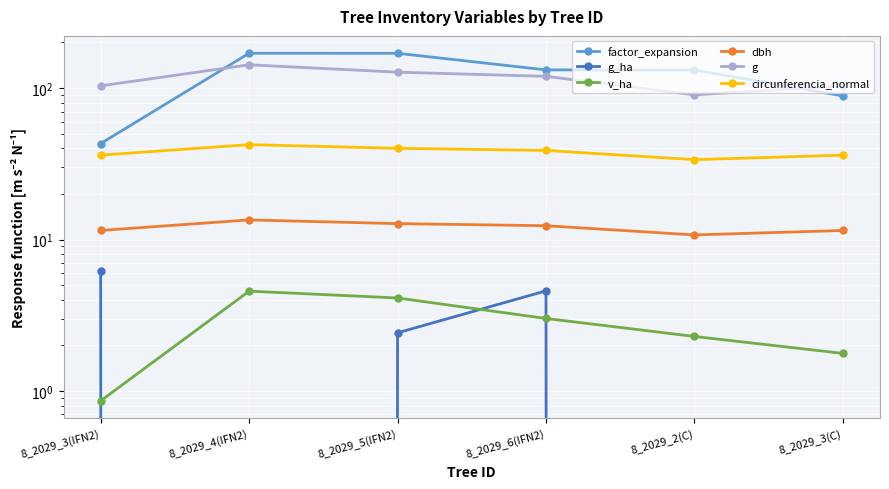

What is the sum of the g values at 8_2029_6(IFN2) and 8_2029_5(IFN2)?

246.8